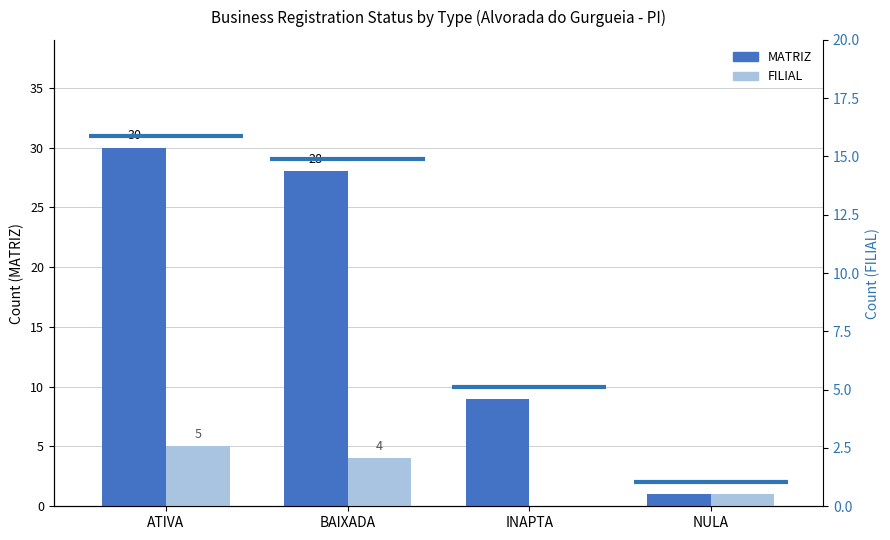

What is the label of the 4th bar from the right?

ATIVA